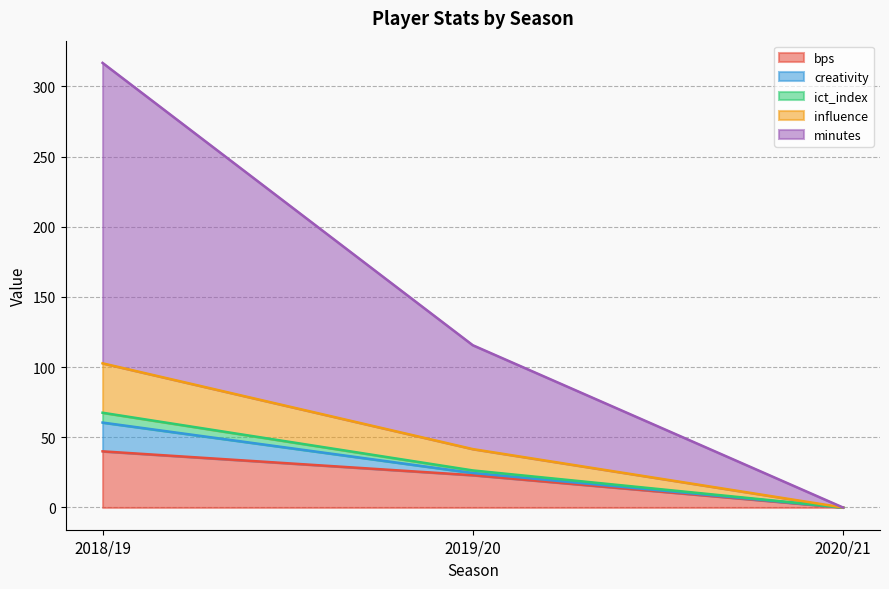

What are all the series names shown in the legend?

bps, creativity, ict_index, influence, minutes